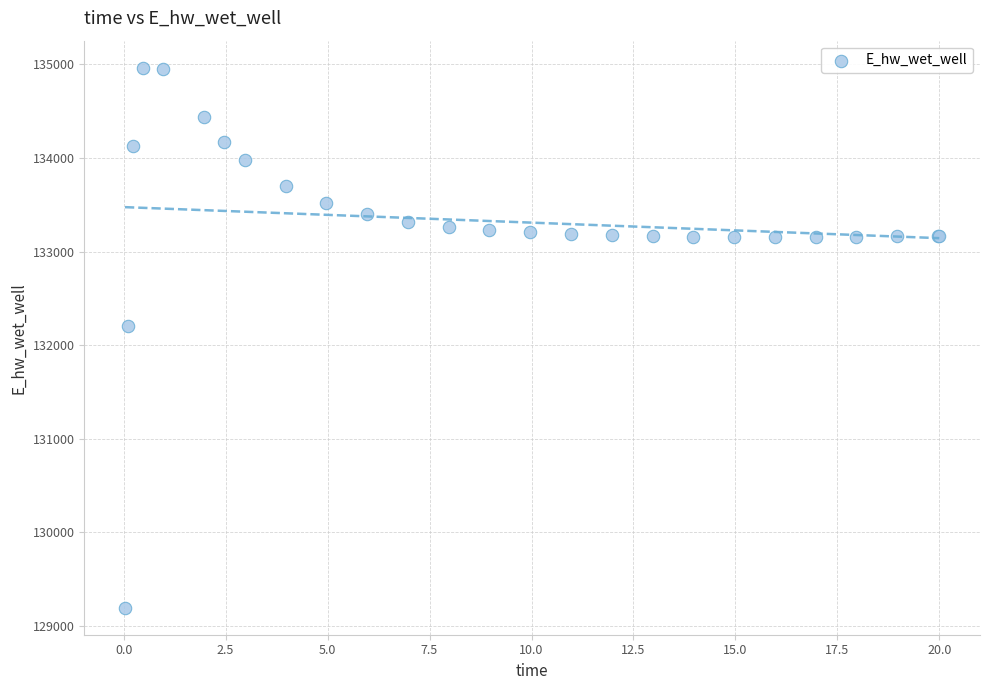

What Y value in the scatter plot is closest to 132081?

132207.2